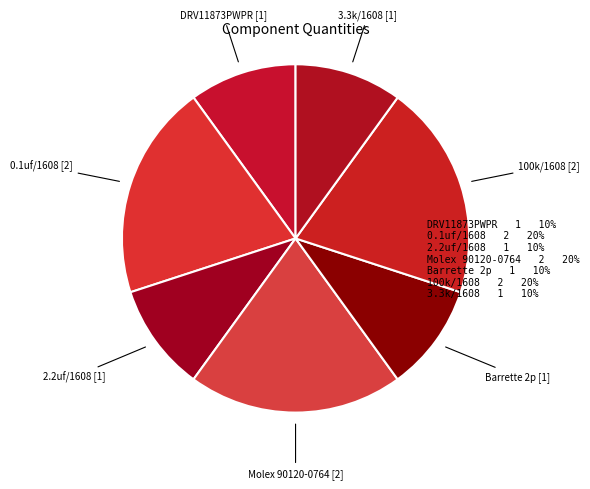

Does 0.1uf/1608 account for over 50% of the chart?

No